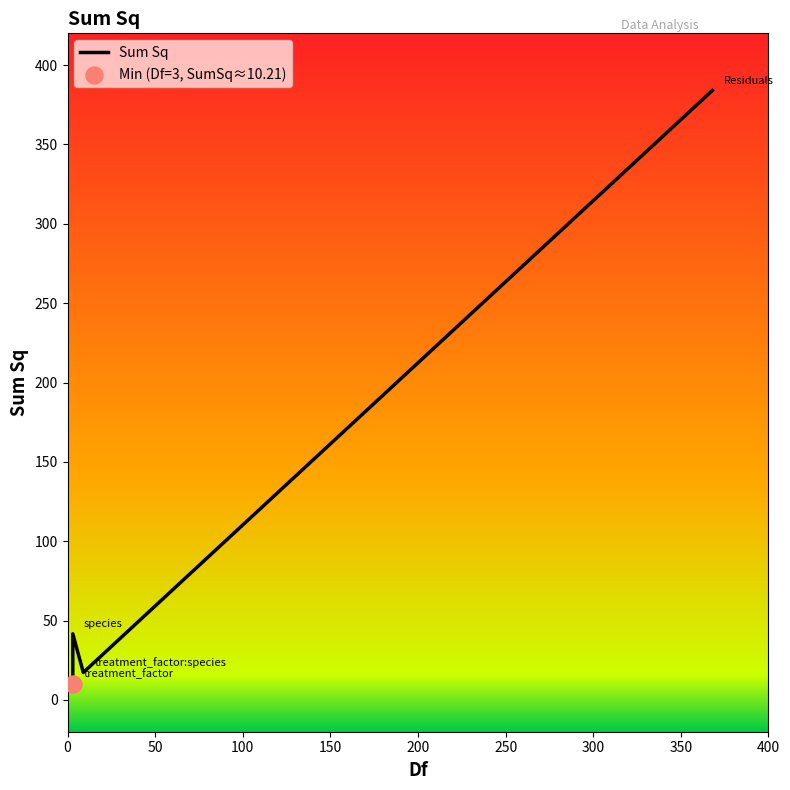

What is the ratio of the value at Residuals to the value at species?

9.2